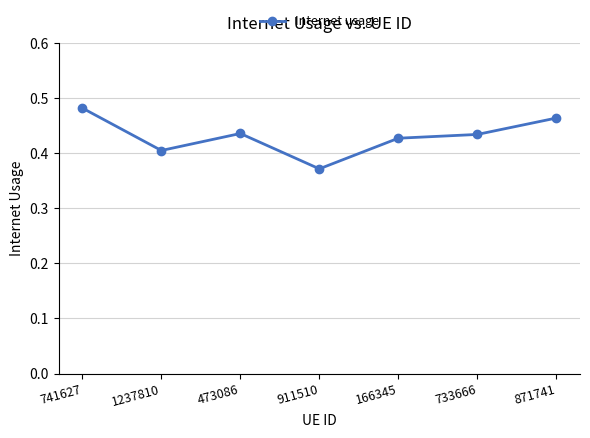

Which label corresponds to the smallest value in the chart?

911510